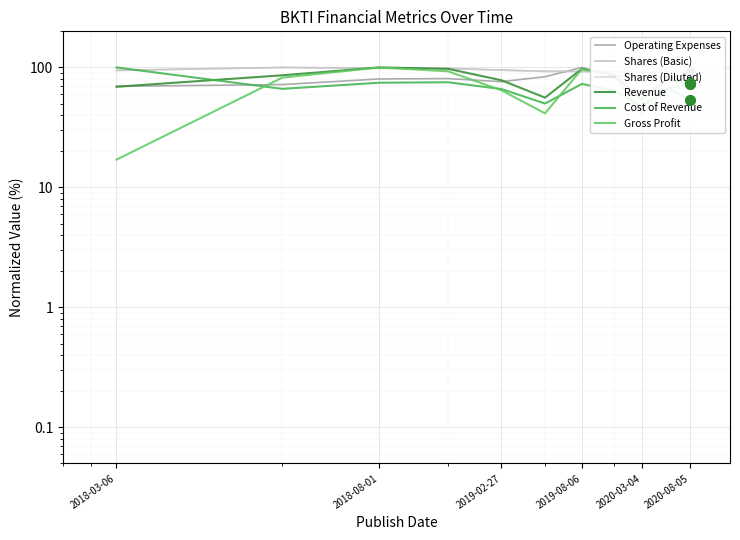

At how many categories does at least one series exceed 62?

11